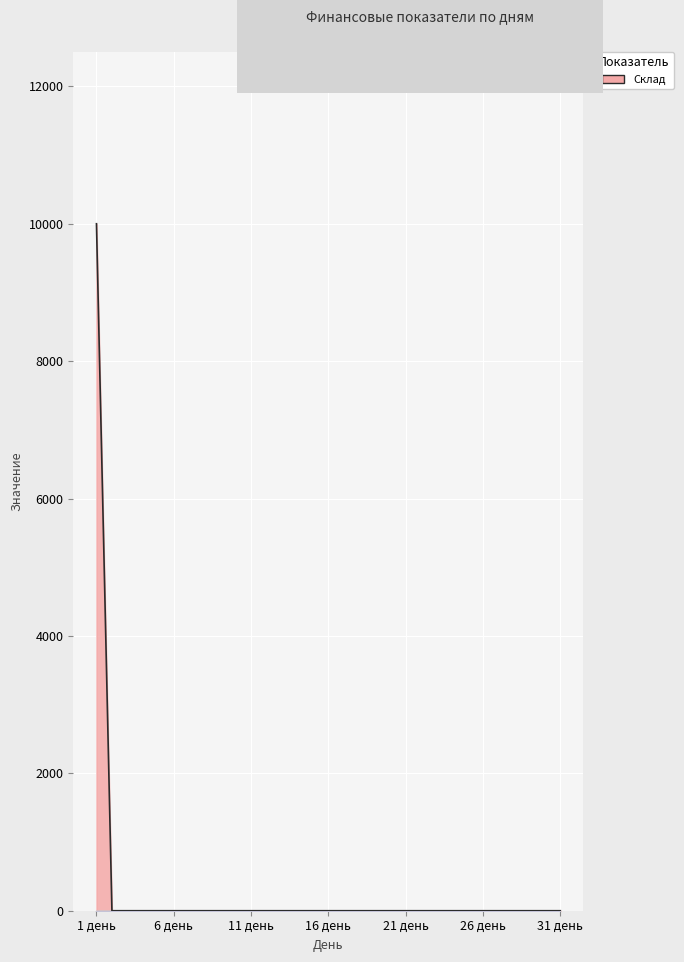

Is it true that Сумма за выход equals 0 at 16 день?

True